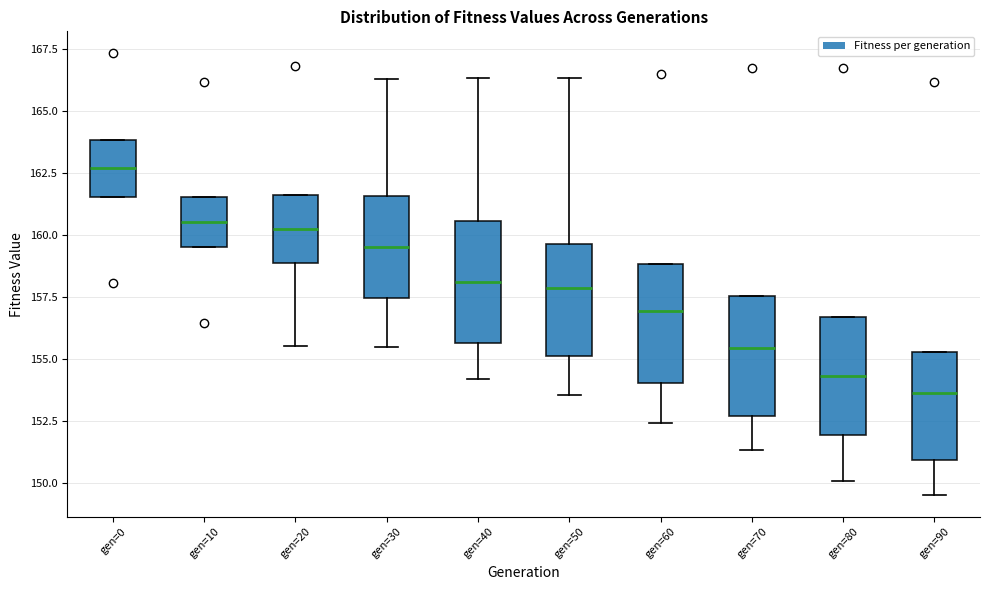

Reading left to right, transcribe this box plot: for each box, give where its median line is, the range the box spans, and where its two whiskers end, as read against the y-axis. The values are not printed on the chart, so give them approximately, as read against the axis.

gen=0: median 162.5, box 161.5 to 164.0, whiskers 161.5 to 164.0
gen=10: median 160.5, box 159.5 to 161.5, whiskers 159.5 to 161.5
gen=20: median 160.0, box 159.0 to 161.5, whiskers 155.5 to 161.5
gen=30: median 159.5, box 157.5 to 161.5, whiskers 155.5 to 166.5
gen=40: median 158.0, box 155.5 to 160.5, whiskers 154.0 to 166.5
gen=50: median 158.0, box 155.0 to 159.5, whiskers 153.5 to 166.5
gen=60: median 157.0, box 154.0 to 159.0, whiskers 152.5 to 159.0
gen=70: median 155.5, box 152.5 to 157.5, whiskers 151.5 to 157.5
gen=80: median 154.5, box 152.0 to 156.5, whiskers 150.0 to 156.5
gen=90: median 153.5, box 151.0 to 155.5, whiskers 149.5 to 155.5